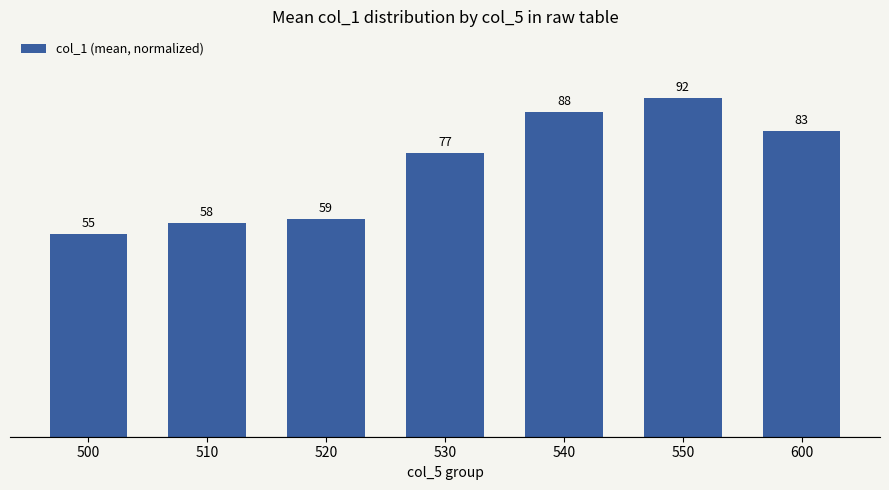

How many series are shown in this chart?

1